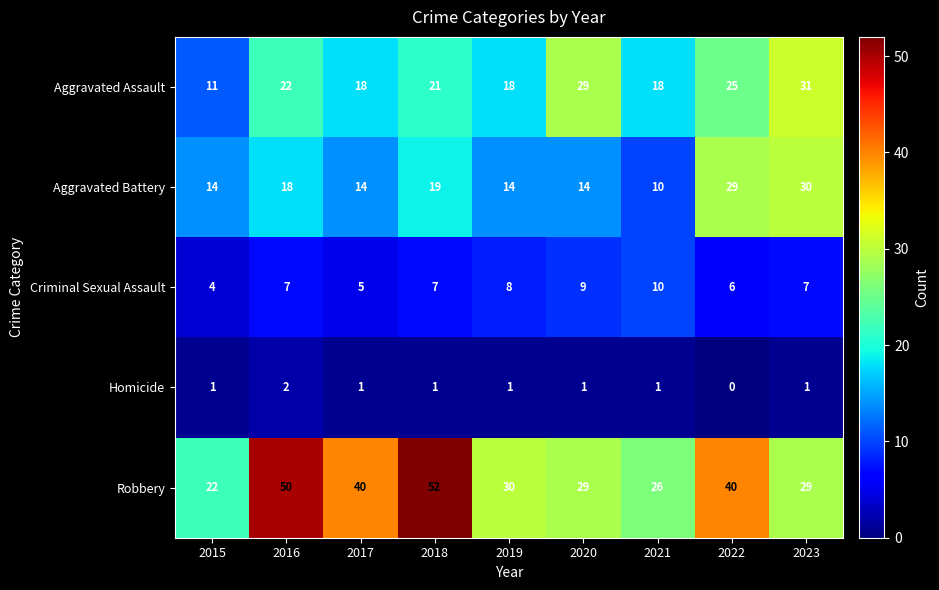

Where does the Robbery series first go above 30?

2016